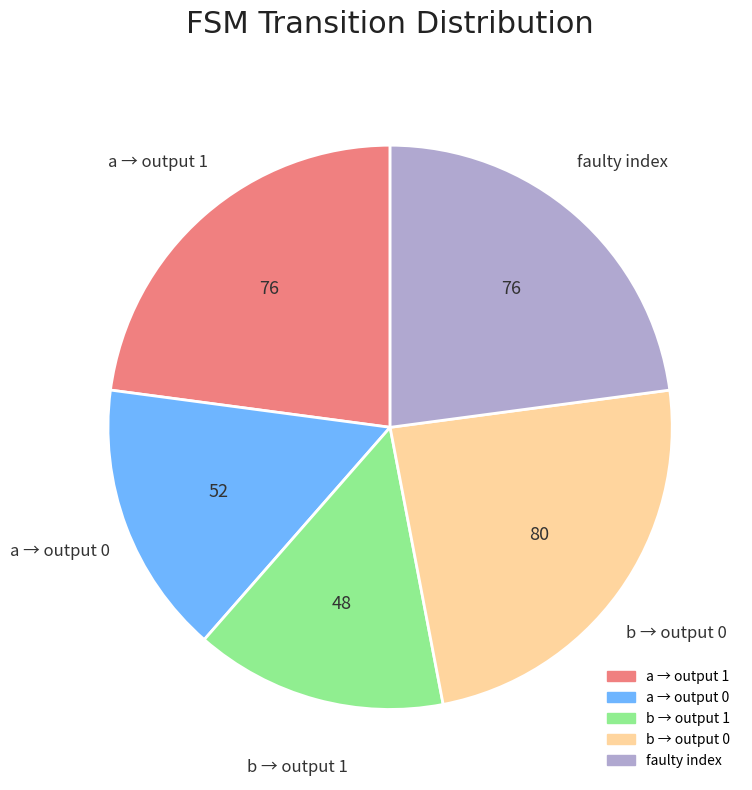

Is there a majority slice in this chart?

No